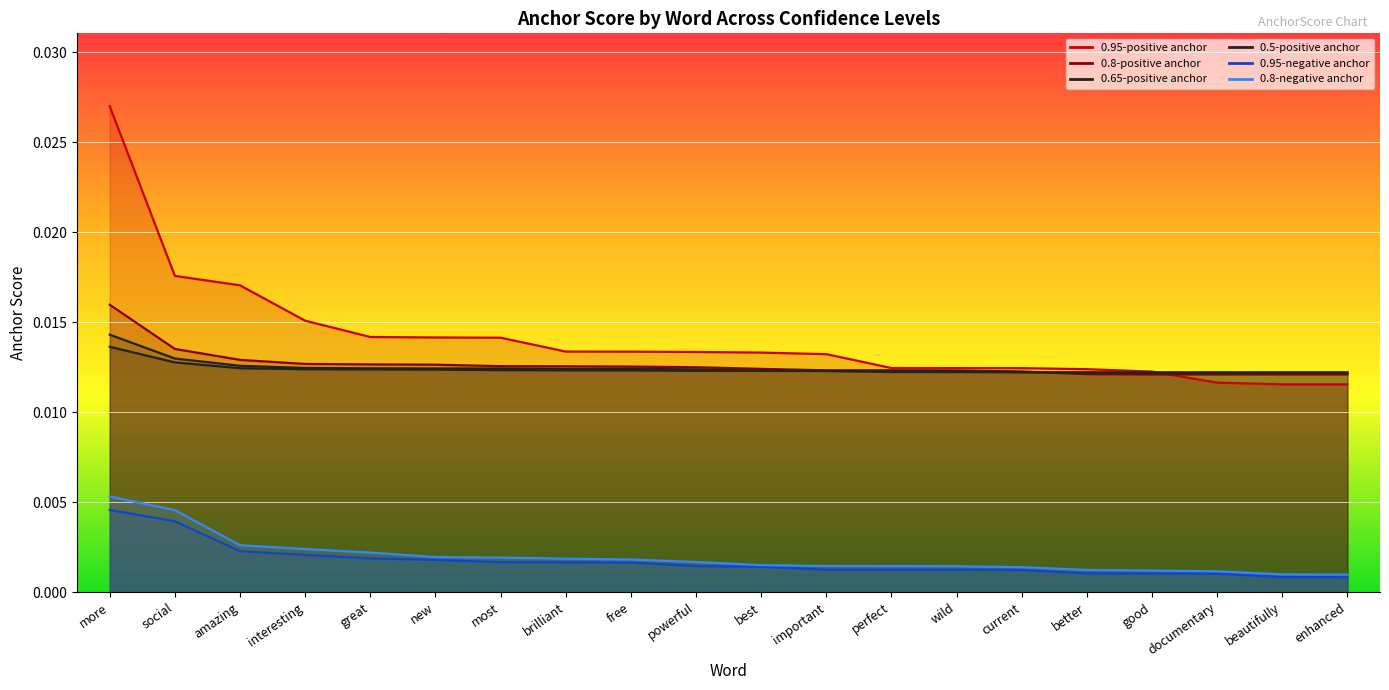

How many interior local peaks does the 0.65-positive anchor series have?

1